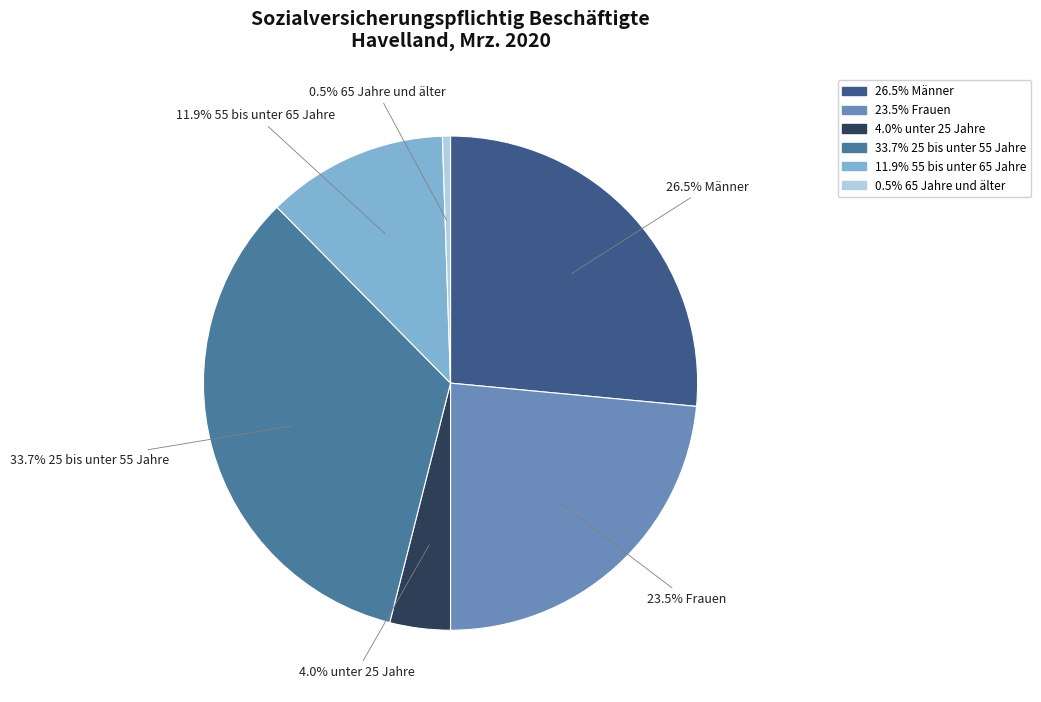

Is there a majority slice in this chart?

No